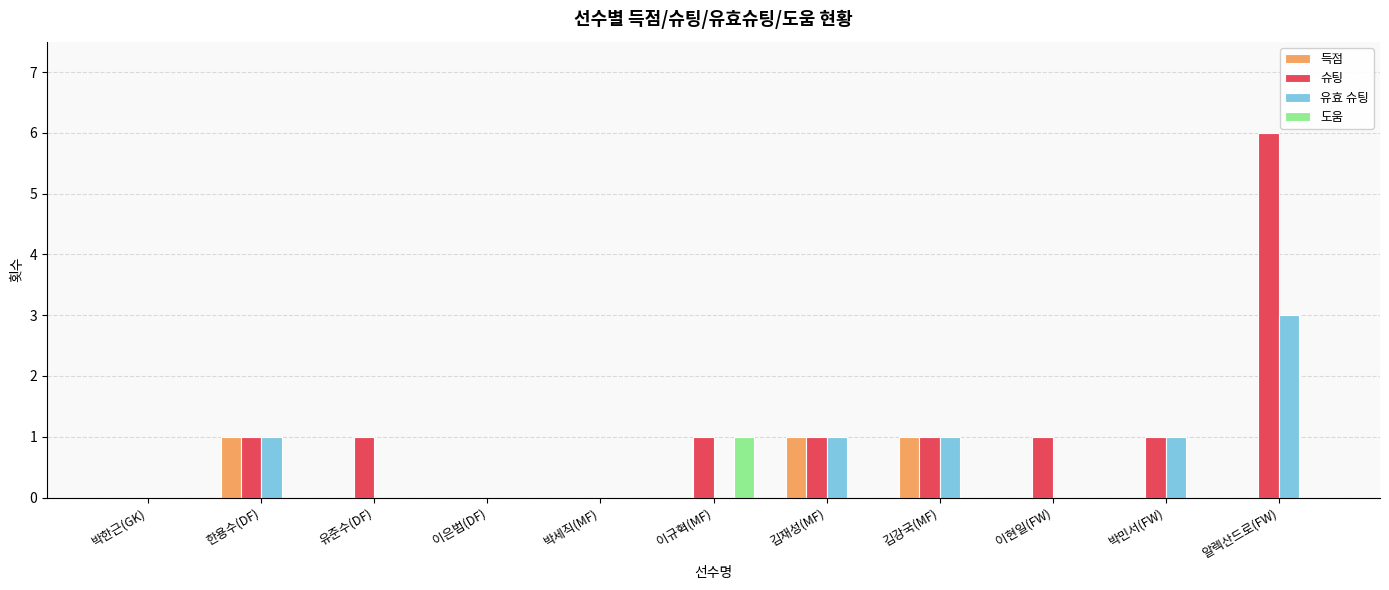

What is the maximum value for 유효 슈팅?

3